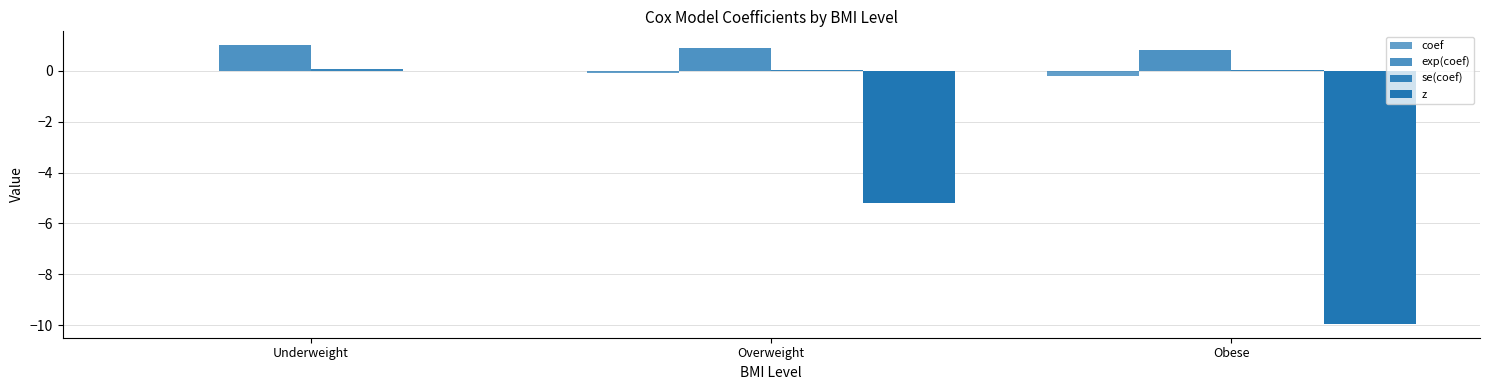

Count the number of categories in the chart.

3